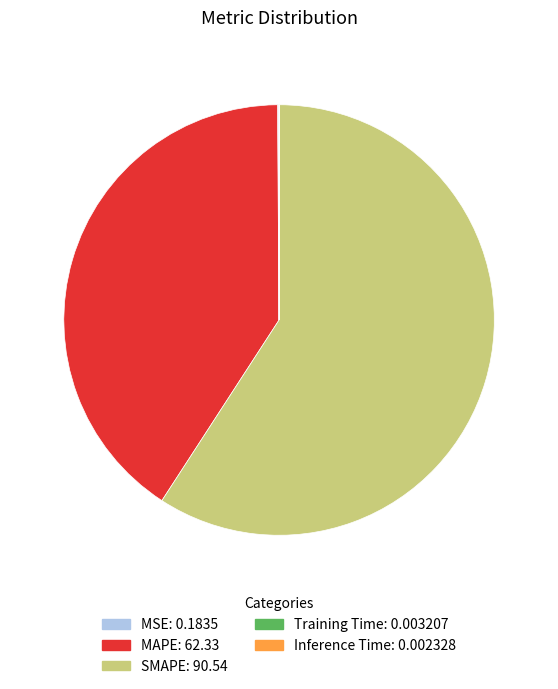

Does any single category account for the majority?

Yes